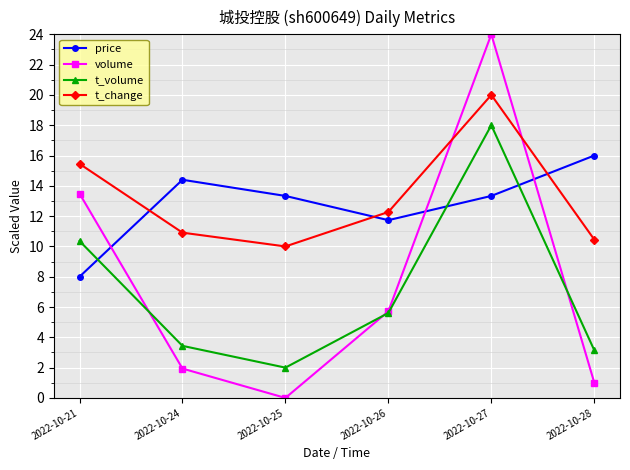

What is the spread (max minus min) of values at 2022-10-27?

10.7